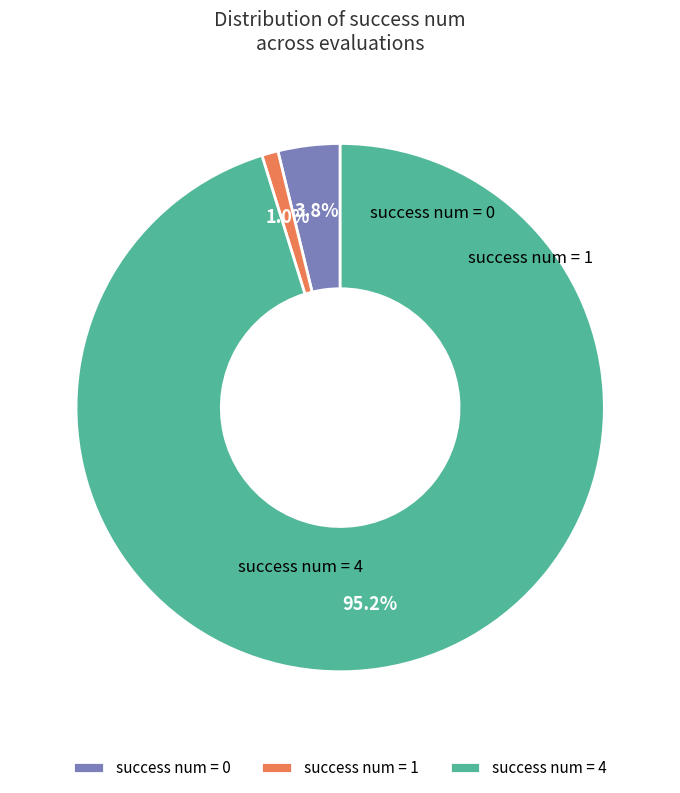

Between success num = 4 and success num = 0, which is larger?

success num = 4